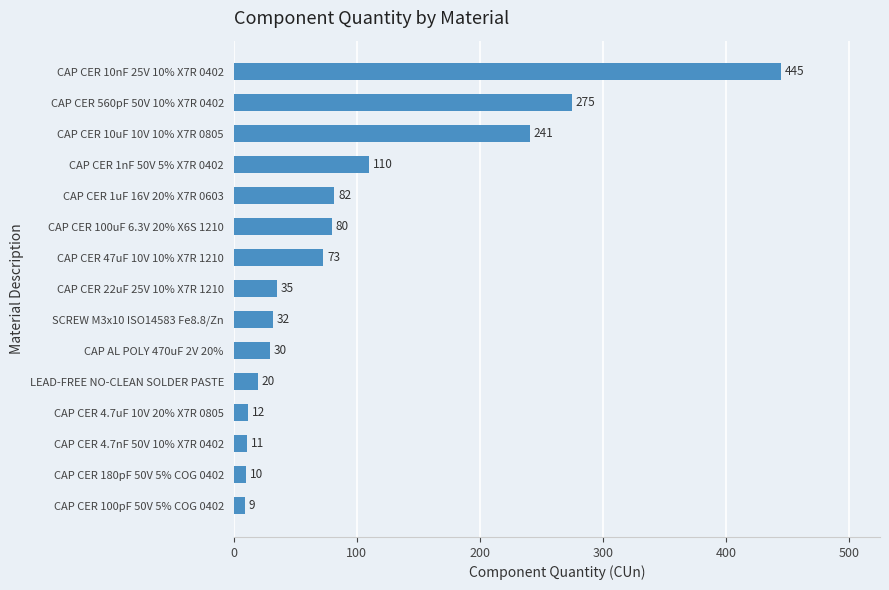

What is the average value?

98